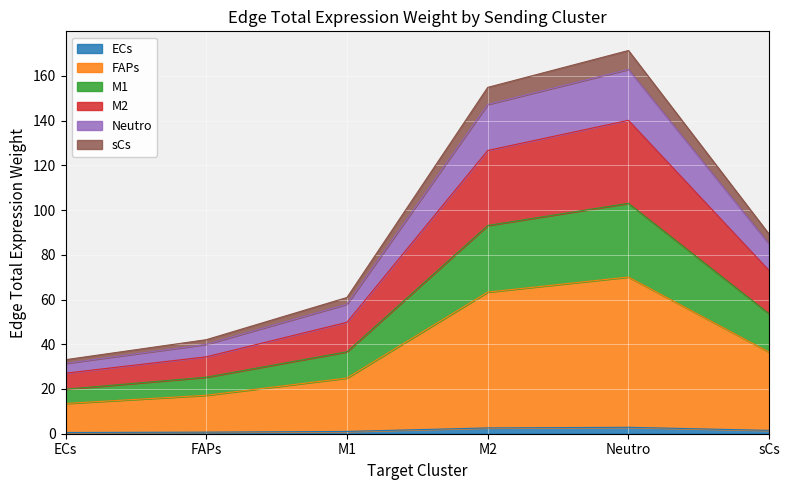

At which label does ECs reach its peak?

Neutro